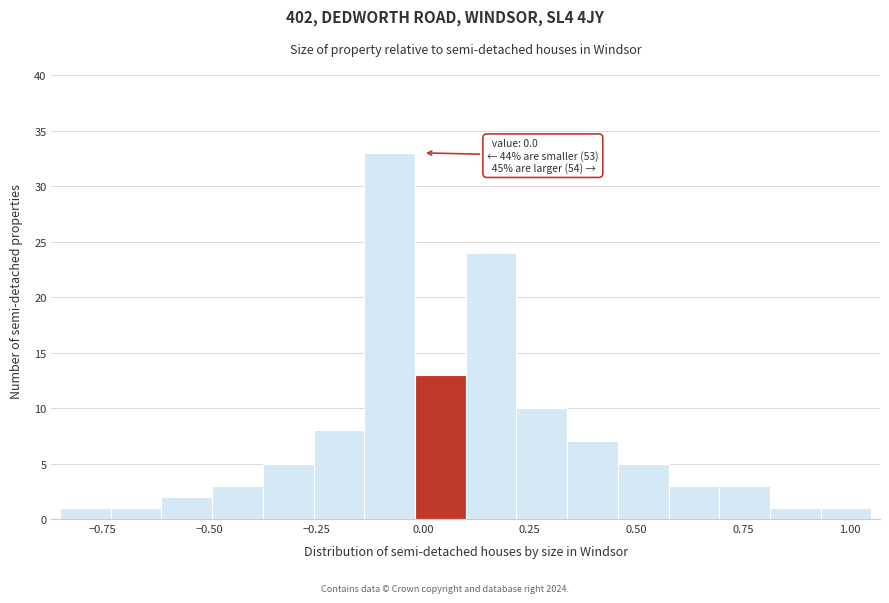

Around what value on the x-axis is the tallest bar? Give the approximate position of its centre, as read against the axis.

-0.10